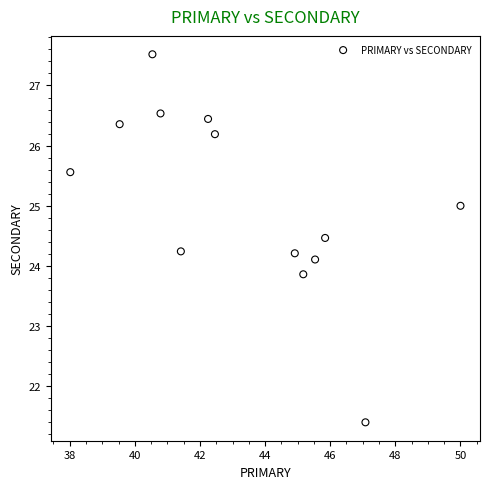

What is the range of Y values (max minus min)?

6.1